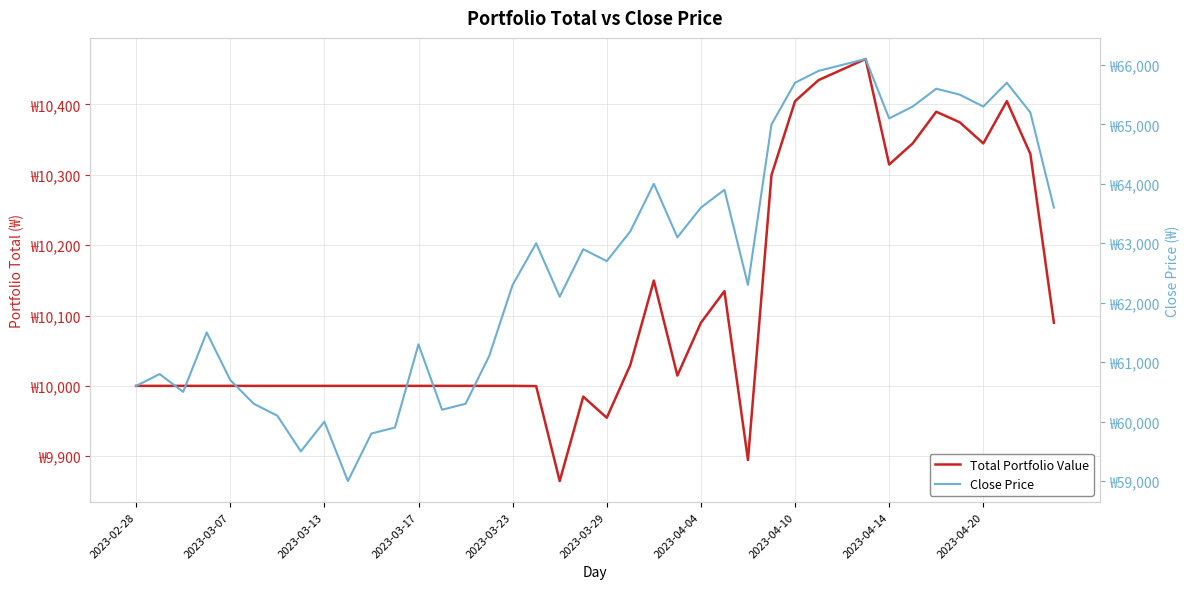

Read the Close Price value at 29.

65900.0